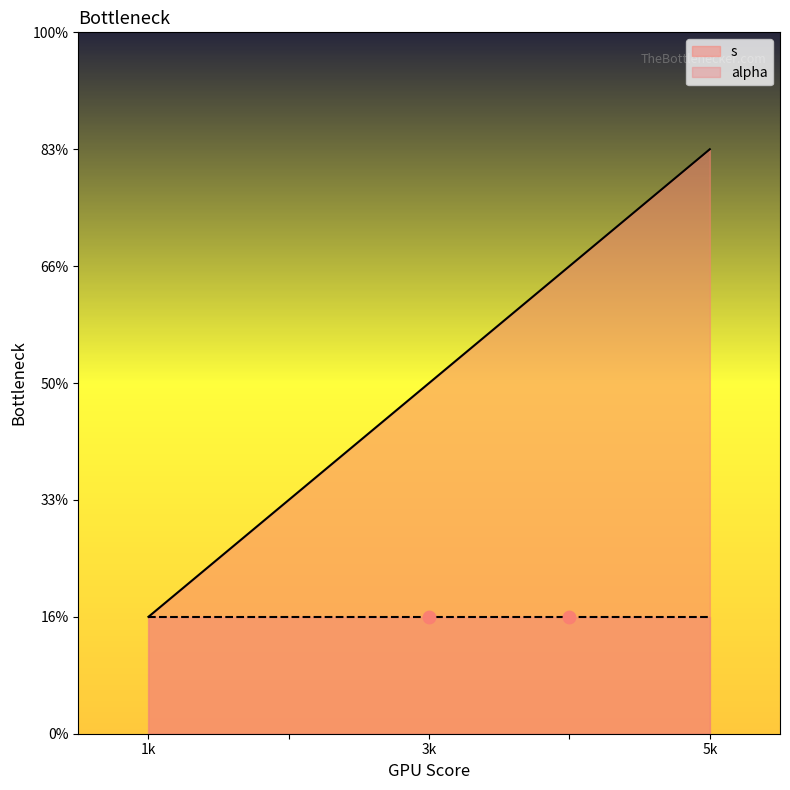

What is the ratio of the value at 5 to the value at 4?

1.2